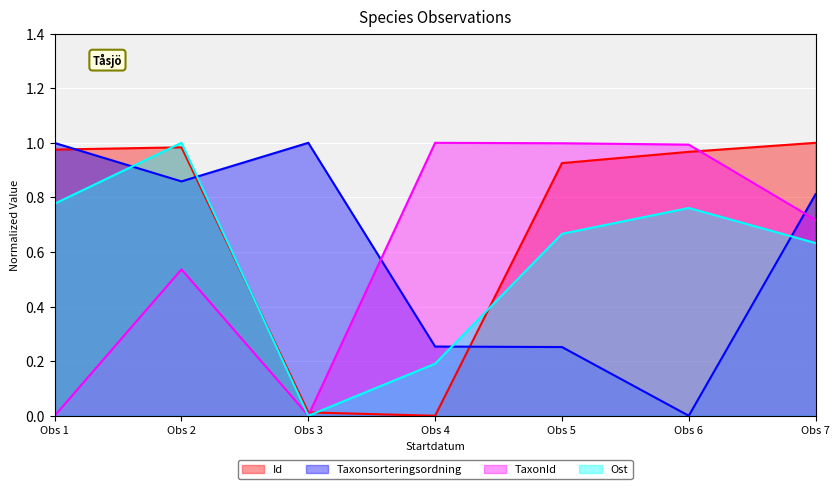

Is the value of Ost at Obs 3 greater than the value of Id at Obs 6?

No